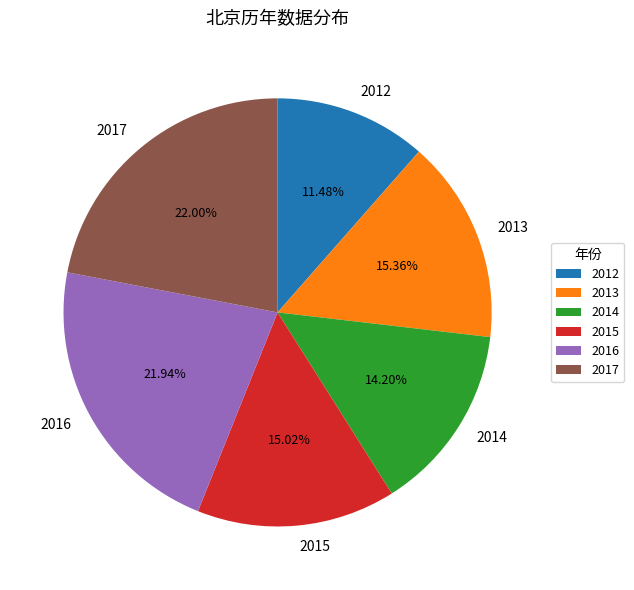

What is the ratio of the value at 2012 to the value at 2017?

0.5